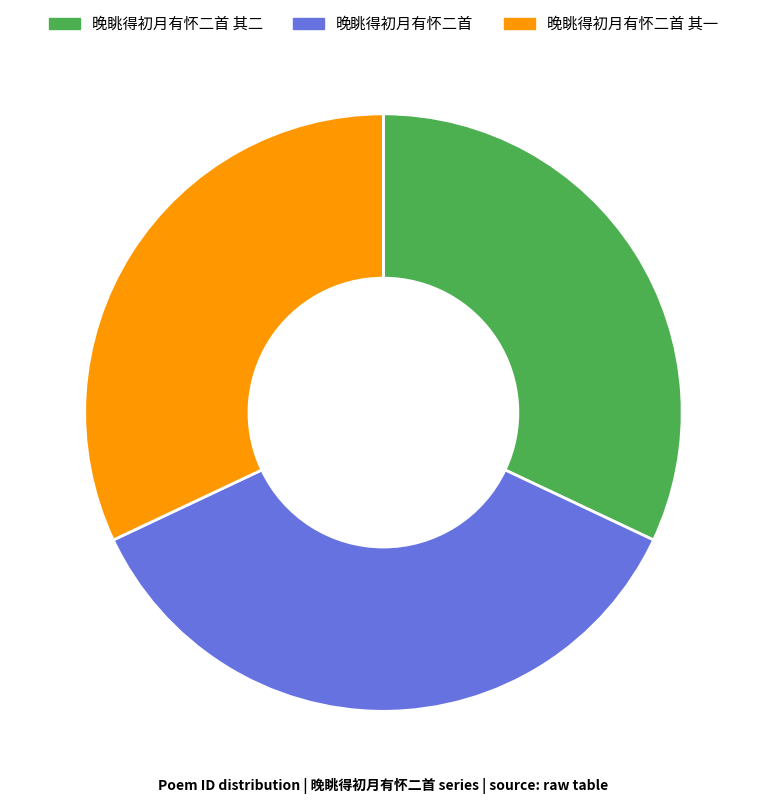

Is there any slice that represents more than half of the pie?

No